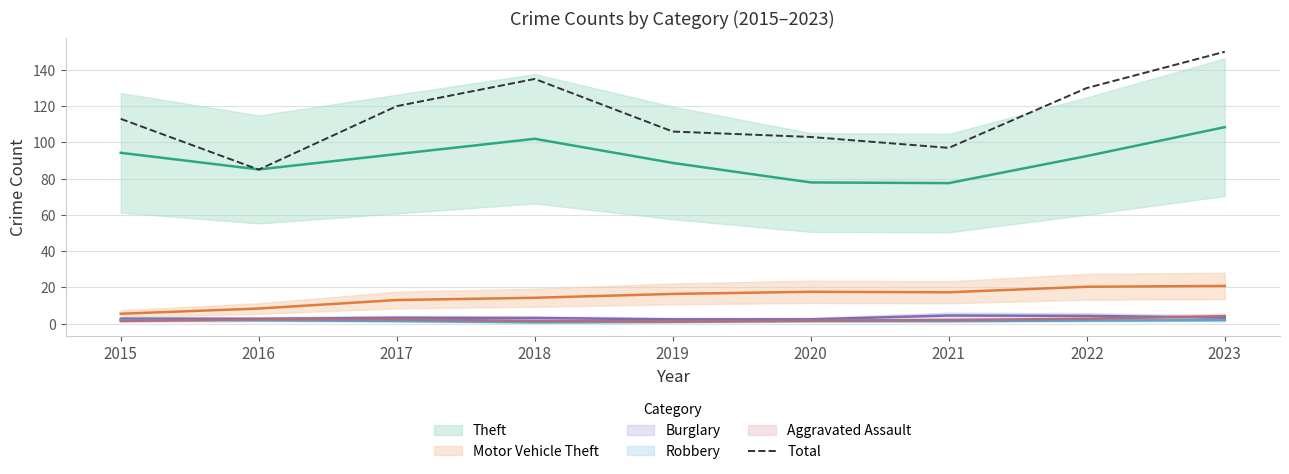

Reading left to right, list all the values displayed in this chart.

113	85	120	135	106	103	97	130	150